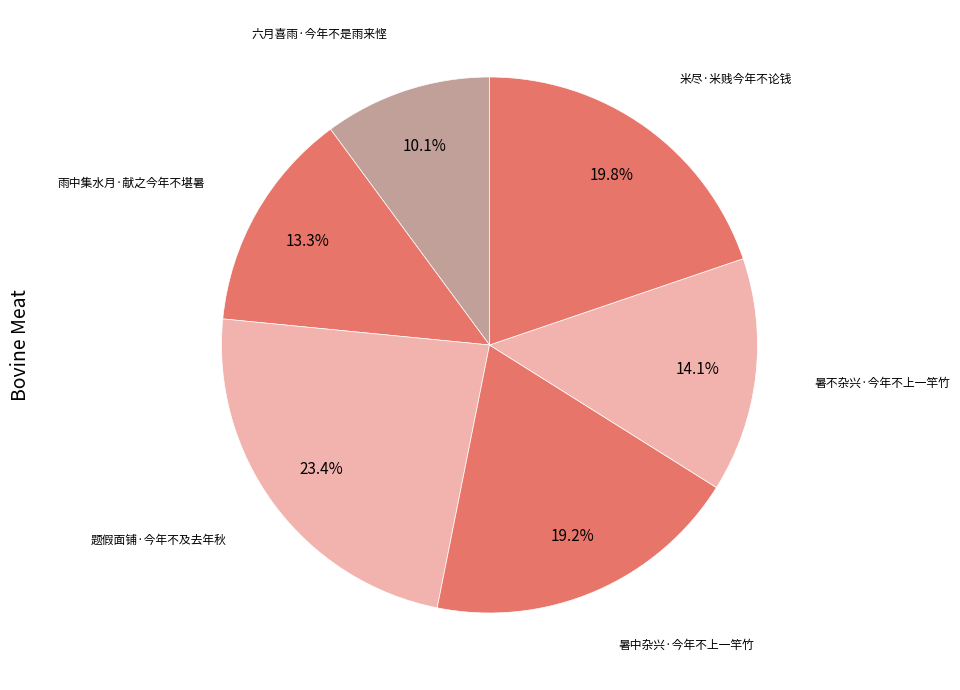

How many segments does this pie chart have?

6